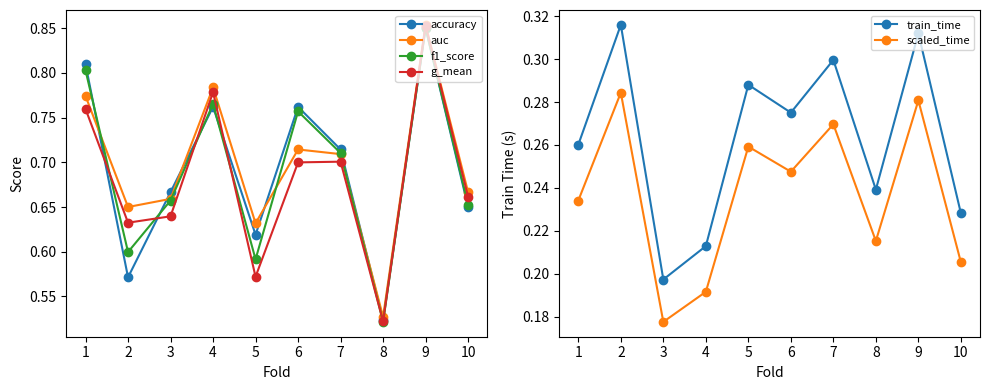

What is the difference between the second highest and minimum values in the f1_score series?

0.3